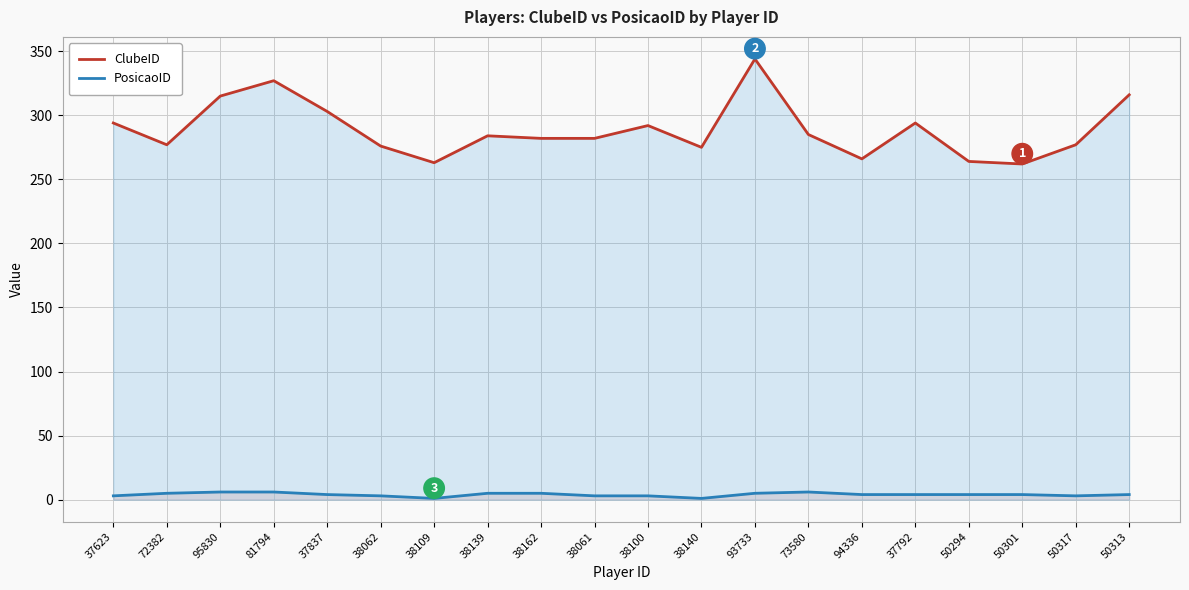

What is the average value of the PosicaoID series?

4